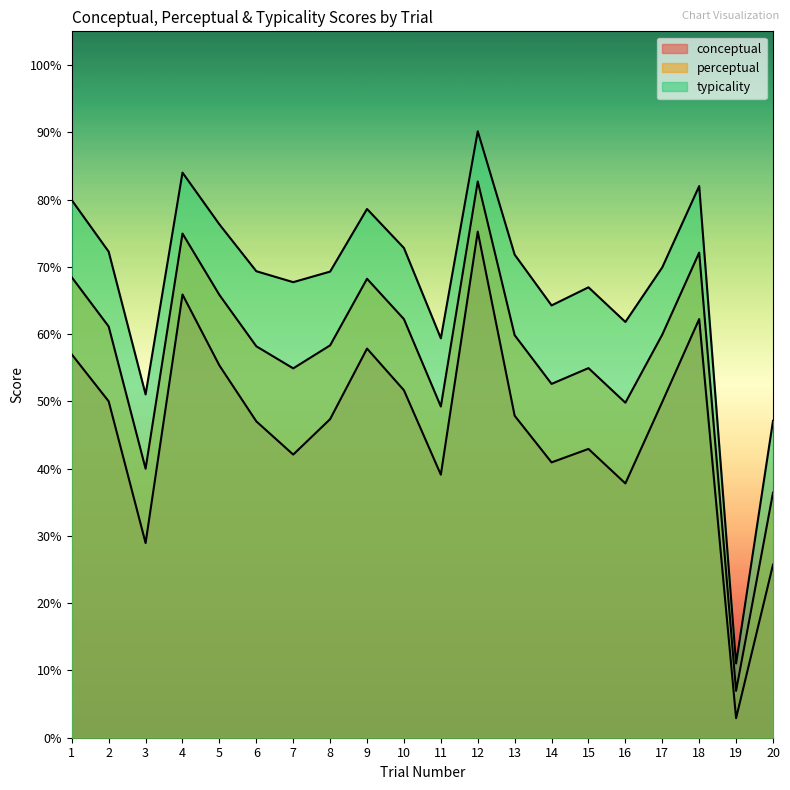

Rank the series at 8 from highest to lowest value.

typicality, perceptual, conceptual